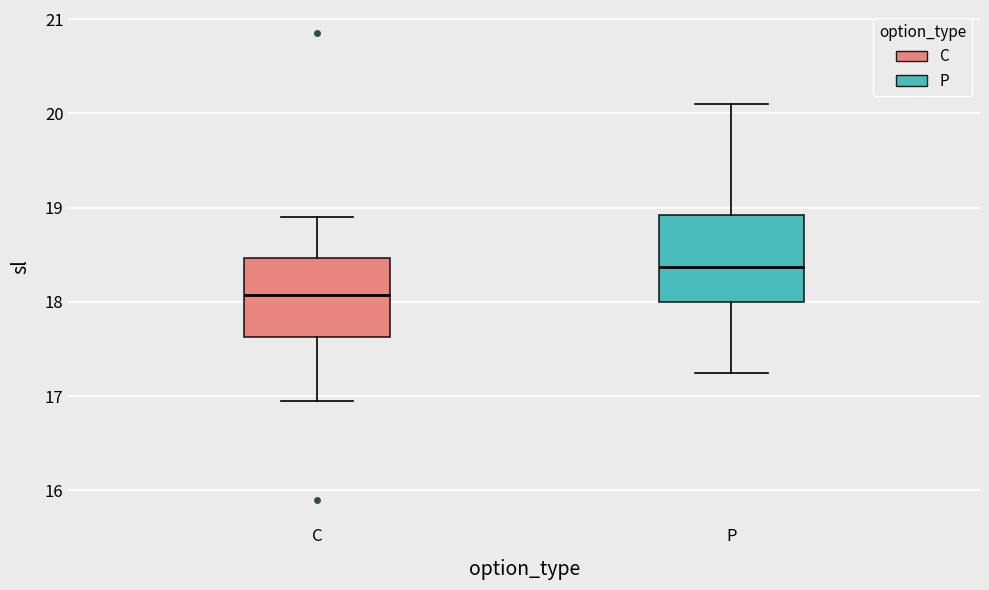

Reading left to right, read every box against the y-axis: the position of its median line, the range the box covers, and the ends of its whiskers. The values are not printed on the chart, so give them approximately, as read against the axis.

C: median 18.1, box 17.6 to 18.5, whiskers 17.0 to 18.9
P: median 18.4, box 18.0 to 18.9, whiskers 17.3 to 20.1